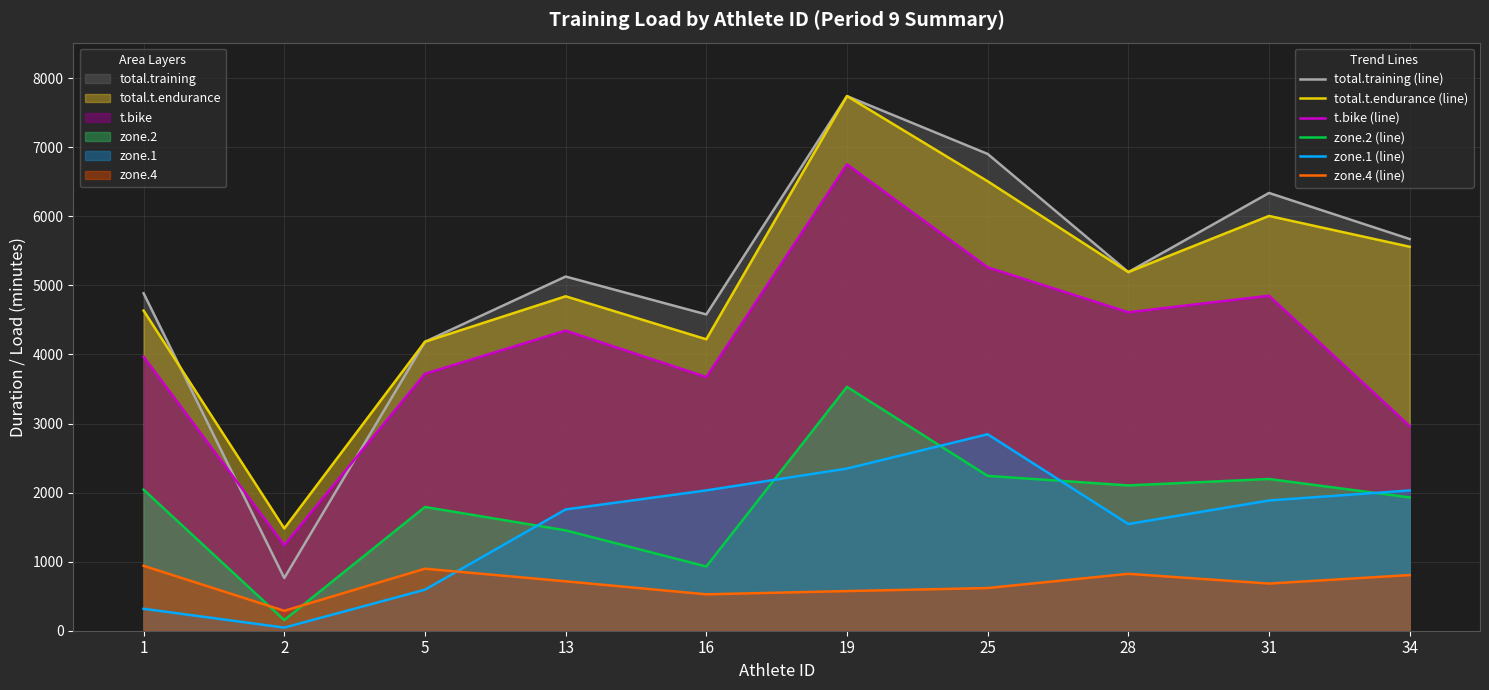

What is the maximum value shown in the chart?

7741.5